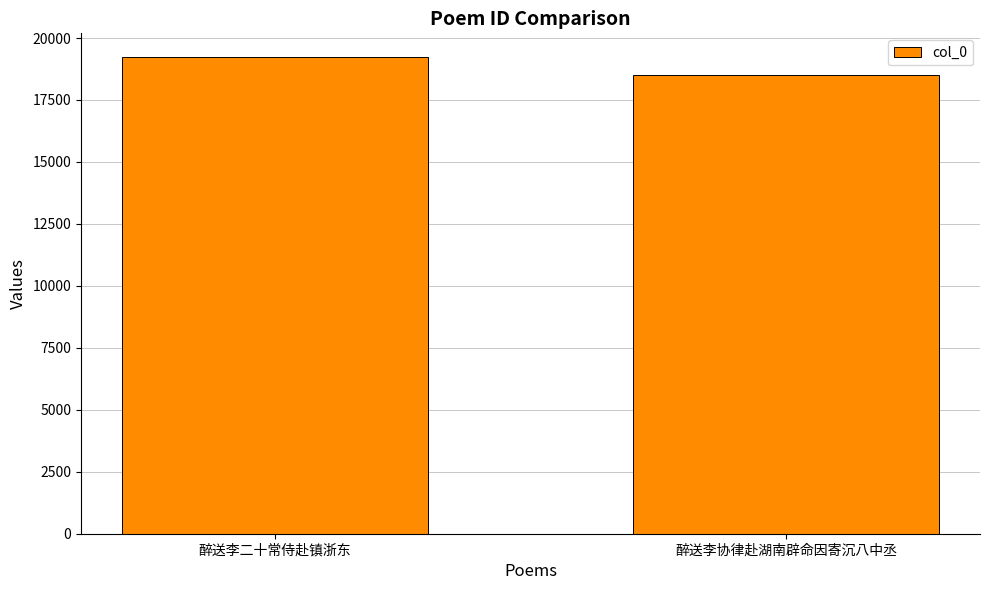

How many distinct data groups are displayed?

1